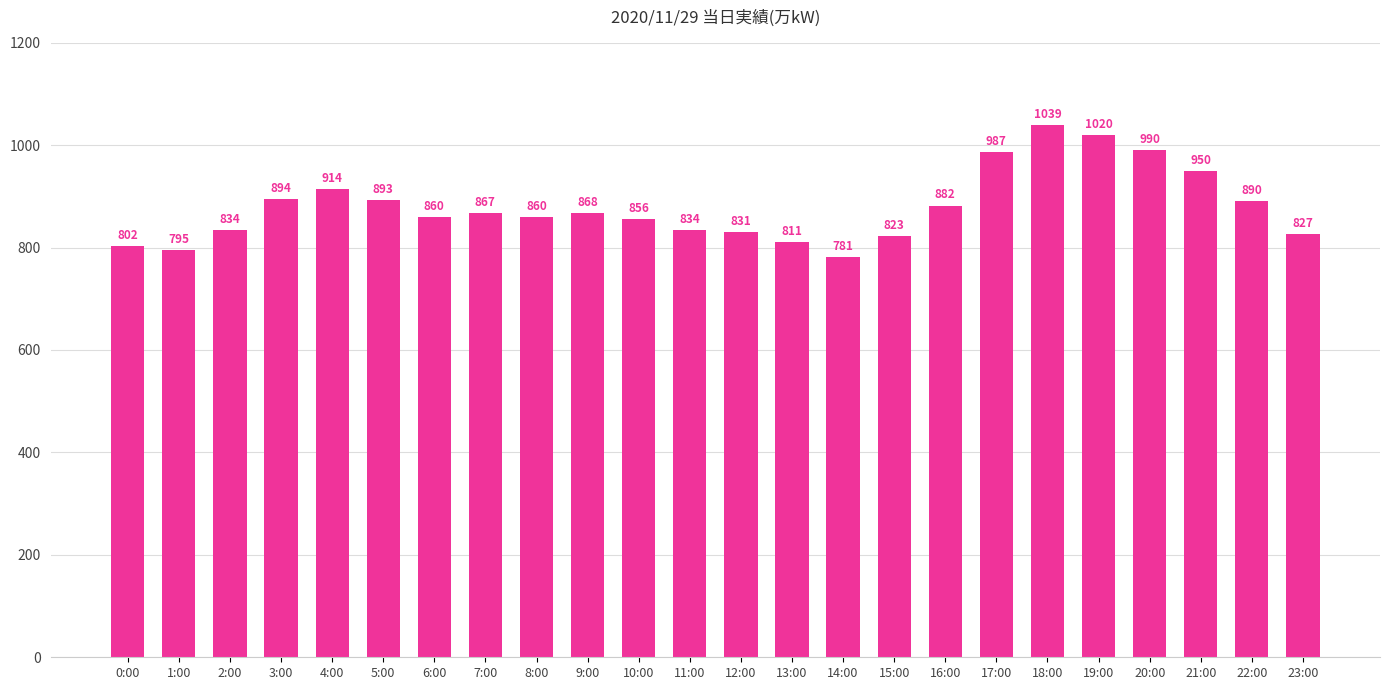

Is it true that the value at 23:00 is 311?

False